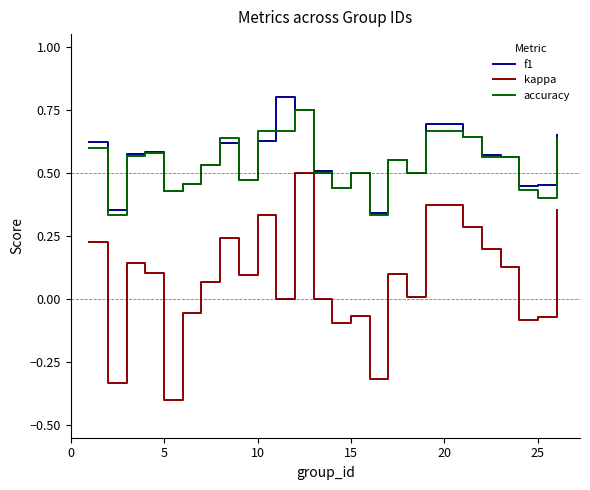

How many categories are shown in the chart?

25